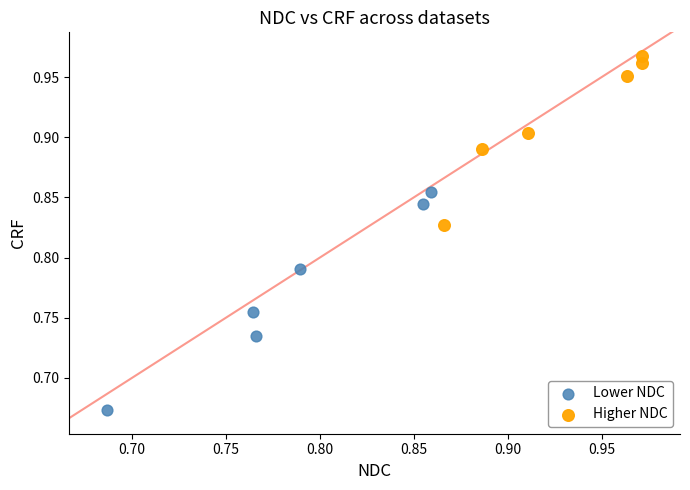

Which series reaches the minimum Y coordinate?

Lower NDC